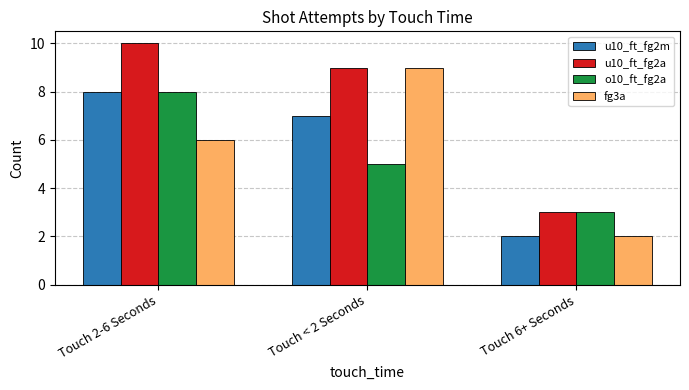

Is it true that fg3a equals 3 at Touch 2-6 Seconds?

False